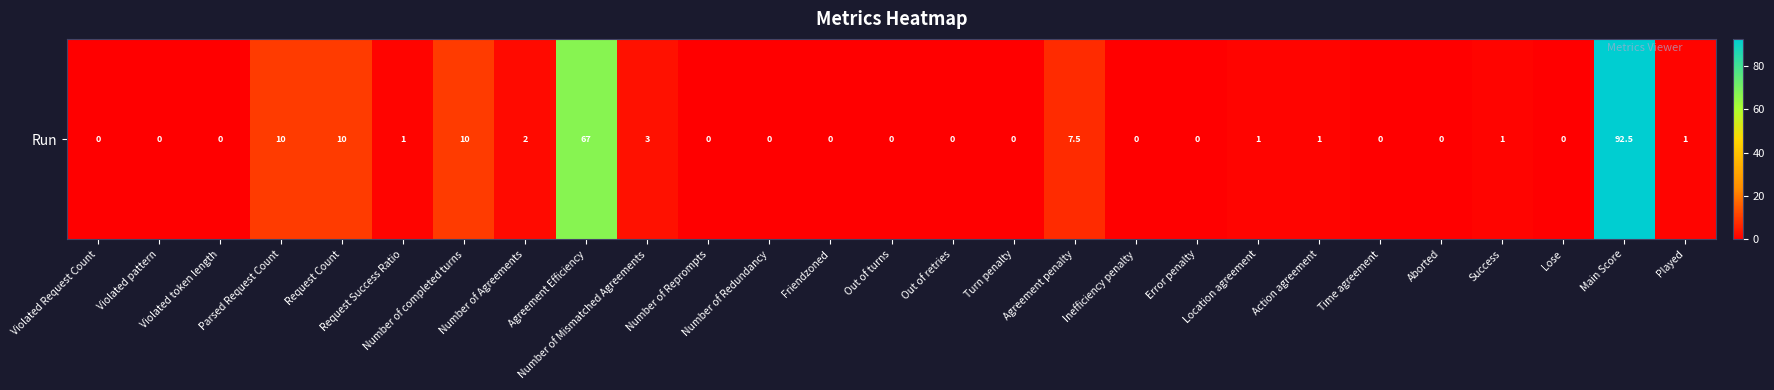

Which has a higher value, Number of Mismatched Agreements or Error penalty?

Number of Mismatched Agreements